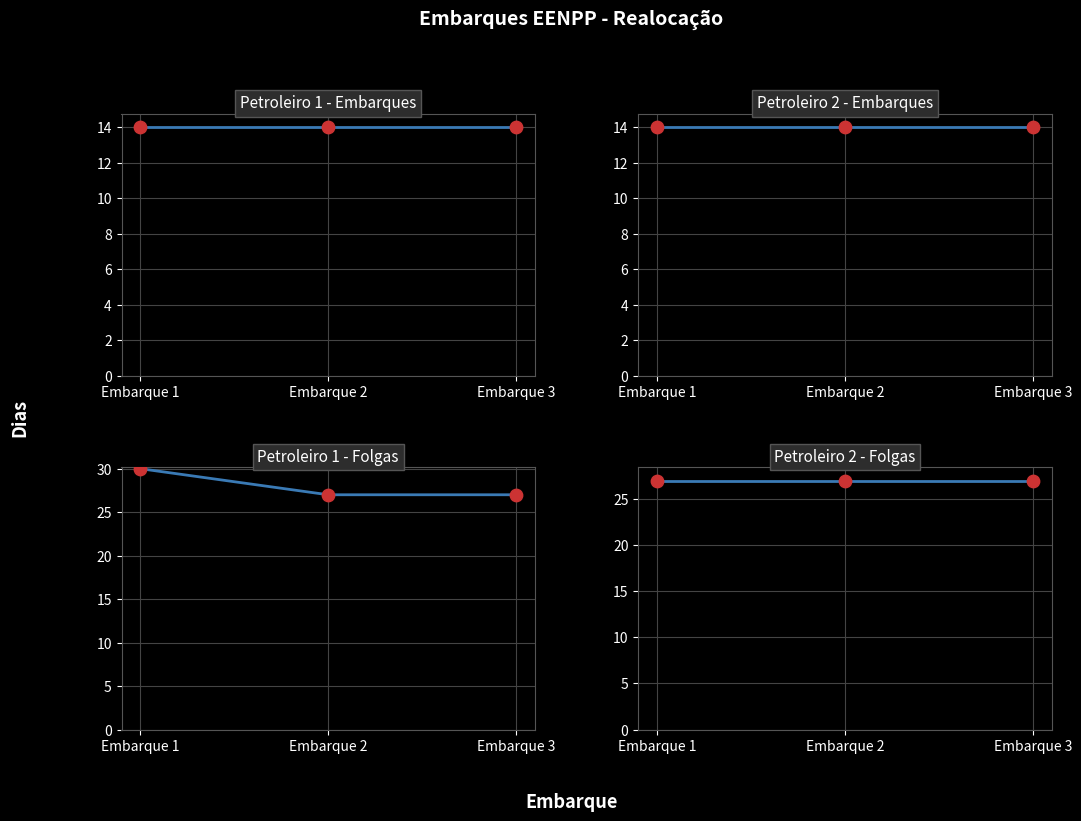

Which series reaches the maximum Y coordinate?

Petroleiro 1 - Folgas